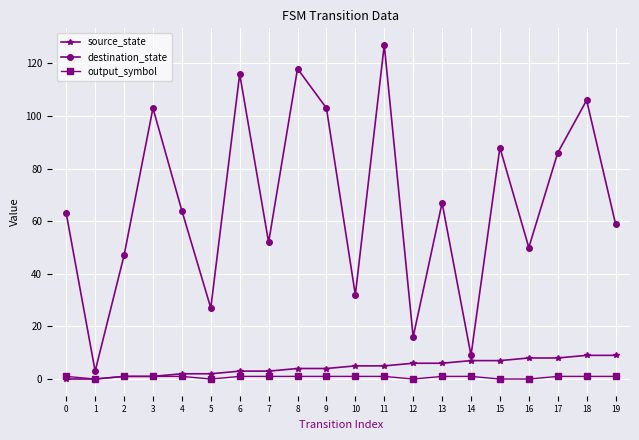

At which category does the chart reach its peak across all series?

11